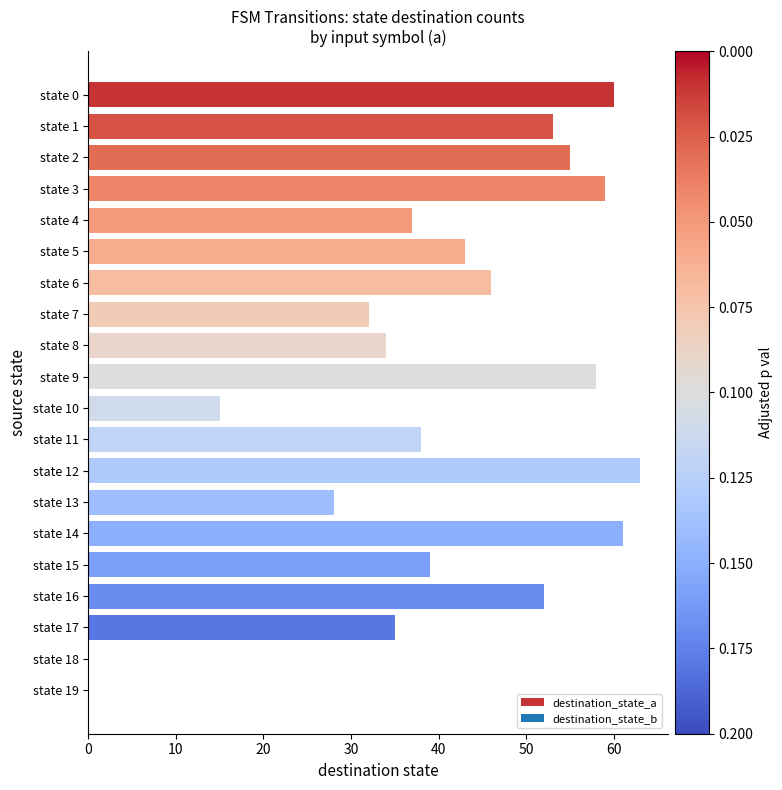

Does the chart contain stacked bars?

No